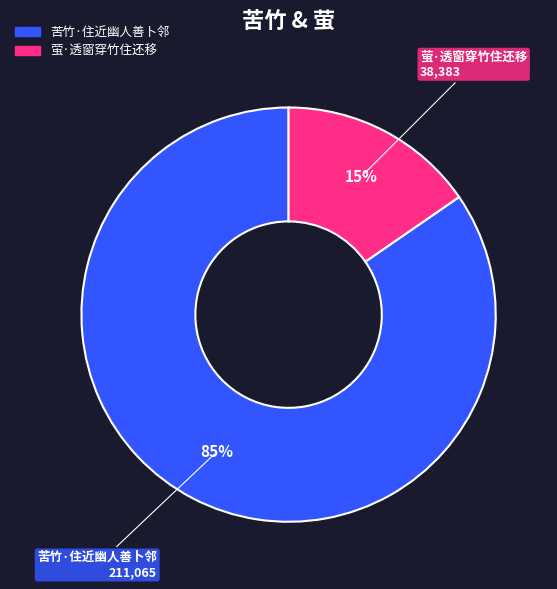

Which category accounts for the majority?

苦竹·住近幽人善卜邻